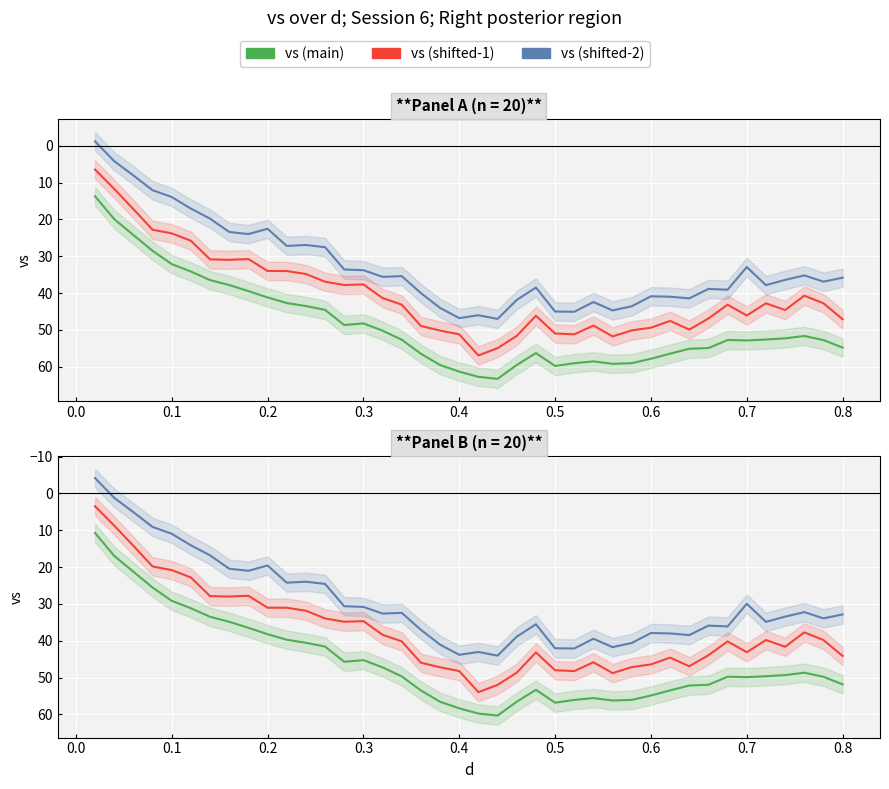

Rank the series by their average value, from highest to lowest.

vs (main), vs (shifted-1), vs (shifted-2)